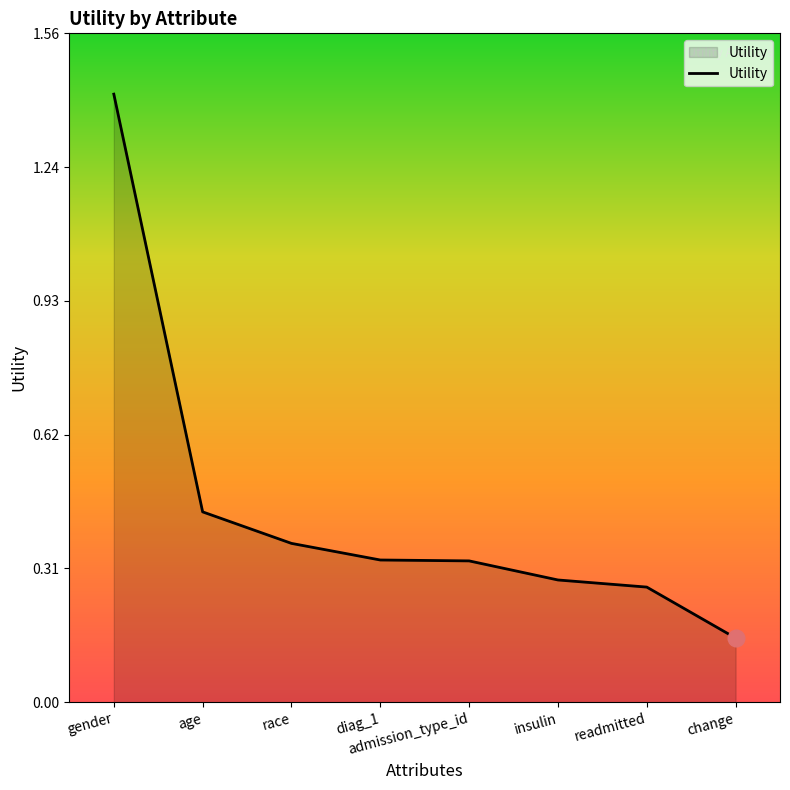

Between change and insulin, which is larger?

insulin